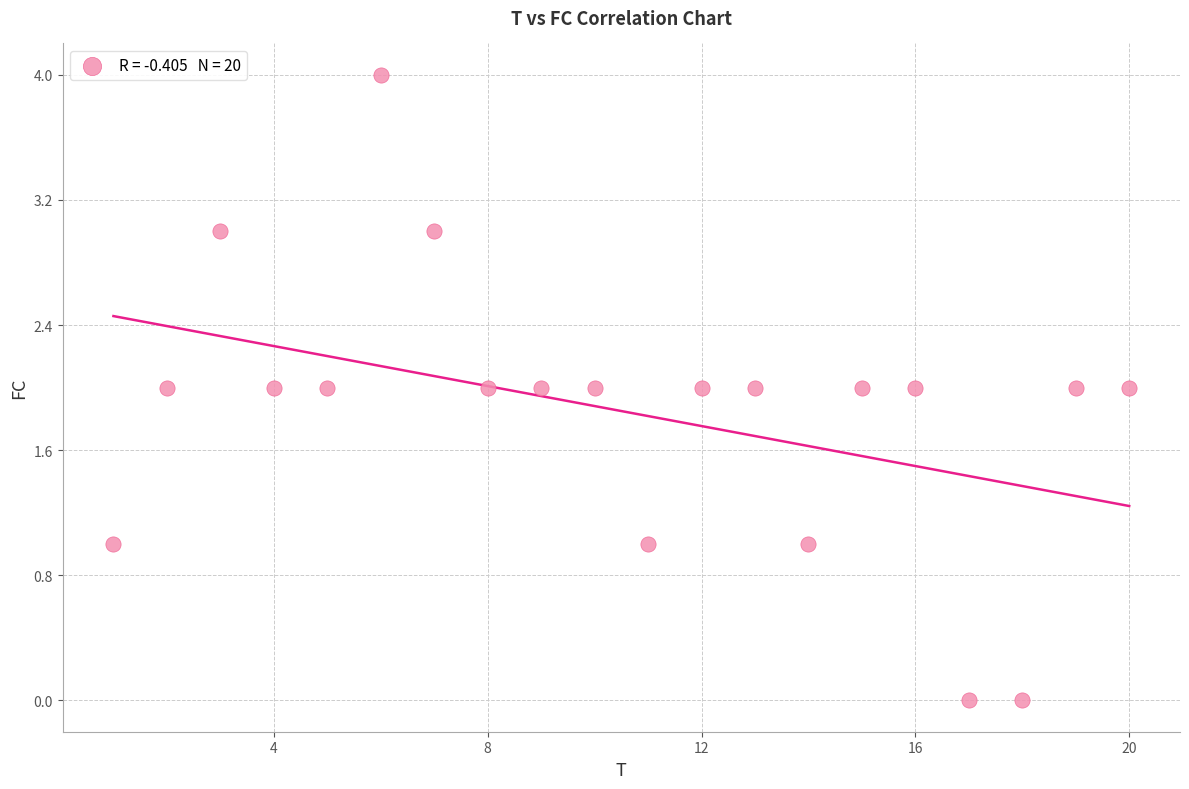

What is the range of Y values (max minus min)?

4